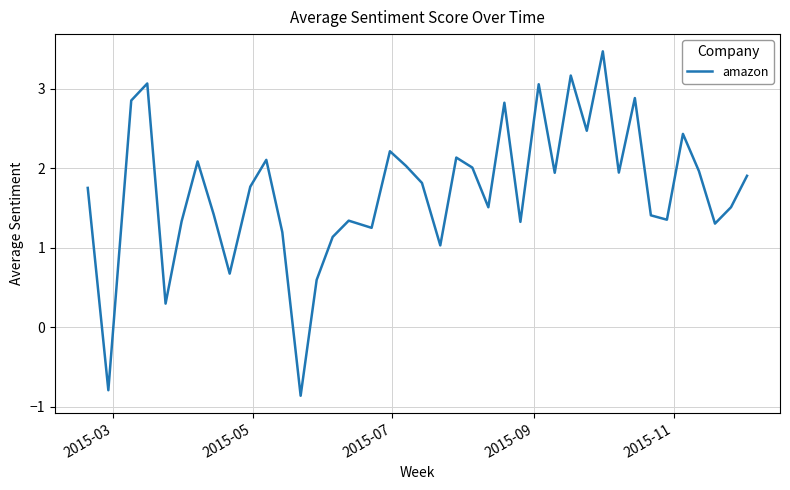

How many lines are shown in the chart?

1